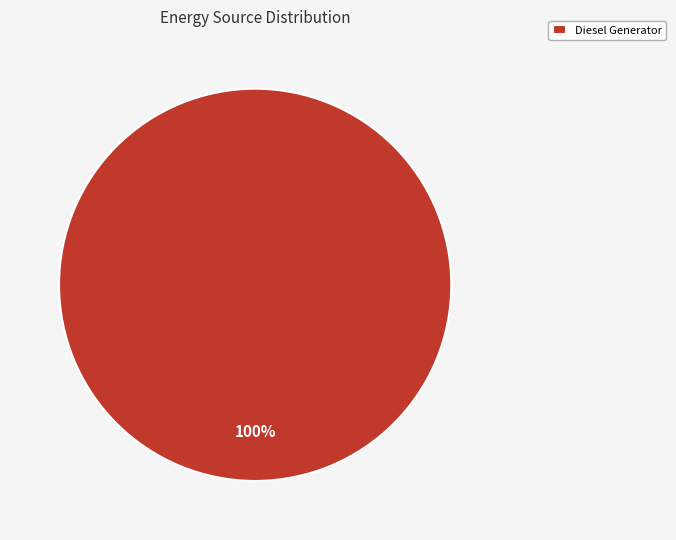

The Diesel Generator slice represents 100% of the pie. True or false?

True